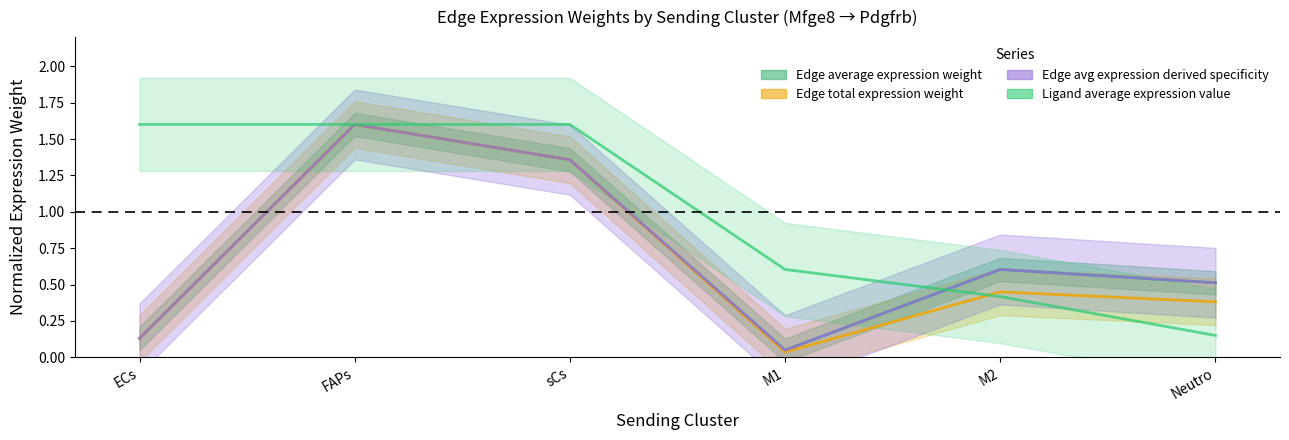

Which series has the largest total across all categories?

Ligand average expression value